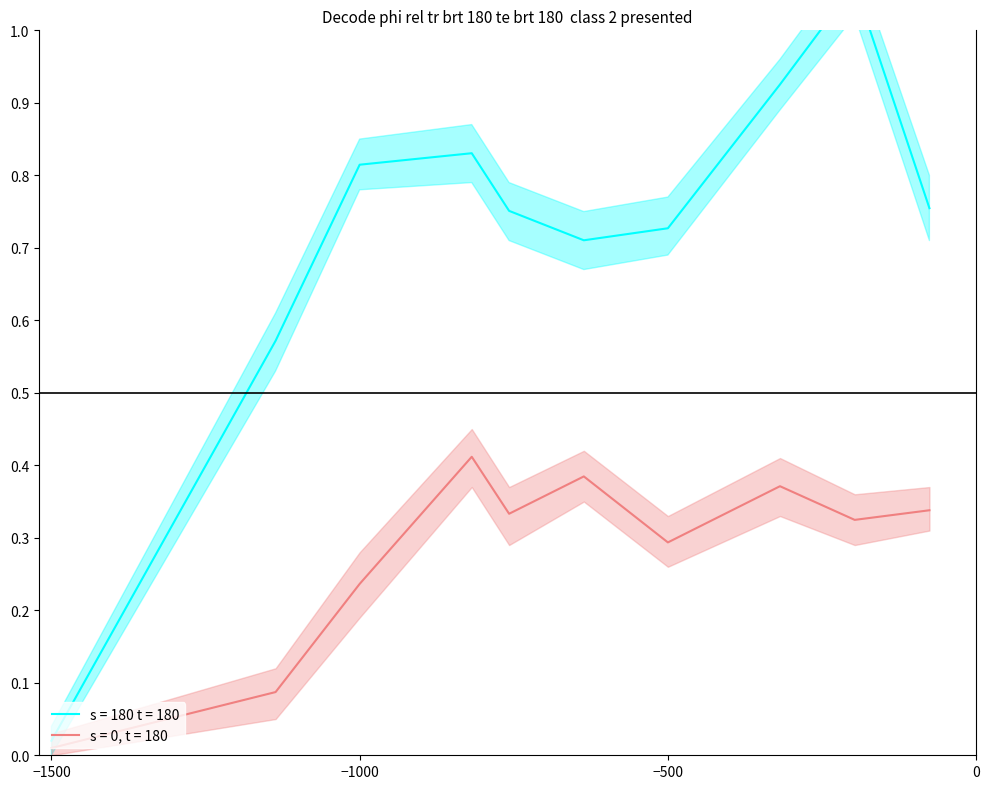

Reading right to left, list all the values displayed in this chart.

species_4: 0.8	1.1	0.9	0.7	0.7	0.8	0.8	0.8	0.6	0.0
species_4_upper: 0.8	1.1	1.0	0.8	0.8	0.8	0.9	0.8	0.6	0.0
species_4_lower: 0.7	1.0	0.9	0.7	0.7	0.7	0.8	0.8	0.5	0.0
species_2: 0.3	0.3	0.4	0.3	0.4	0.3	0.4	0.2	0.1	0.0
species_2_upper: 0.4	0.4	0.4	0.3	0.4	0.4	0.5	0.3	0.1	0.0
species_2_lower: 0.3	0.3	0.3	0.3	0.3	0.3	0.4	0.2	0.1	0.0